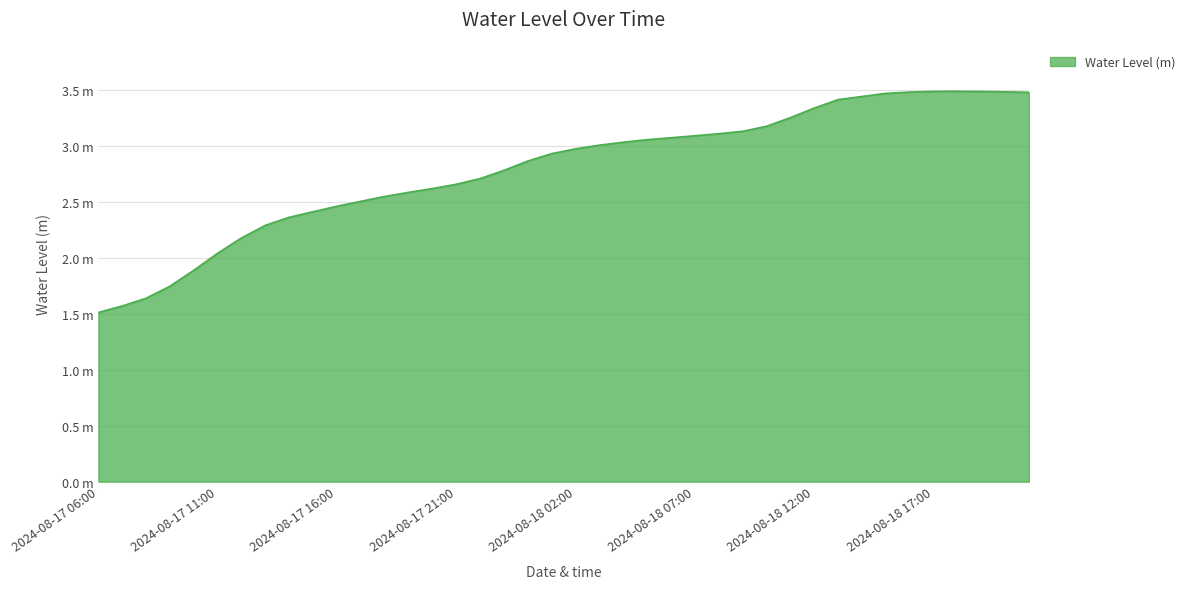

What is the greatest value displayed?

3.5